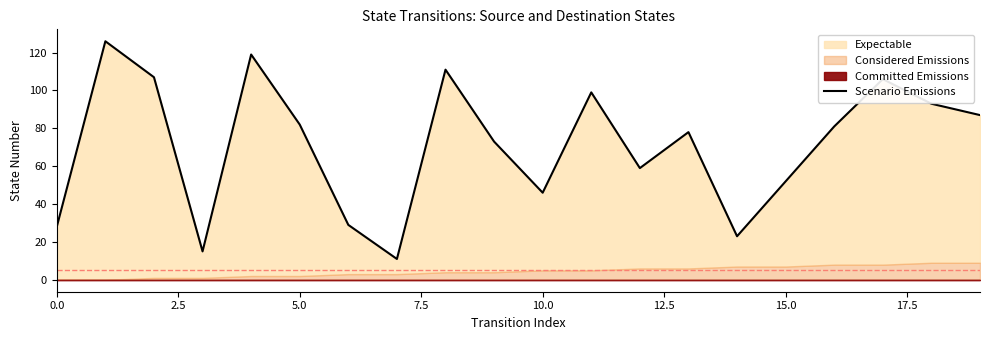

What is the sum of all values?

1425